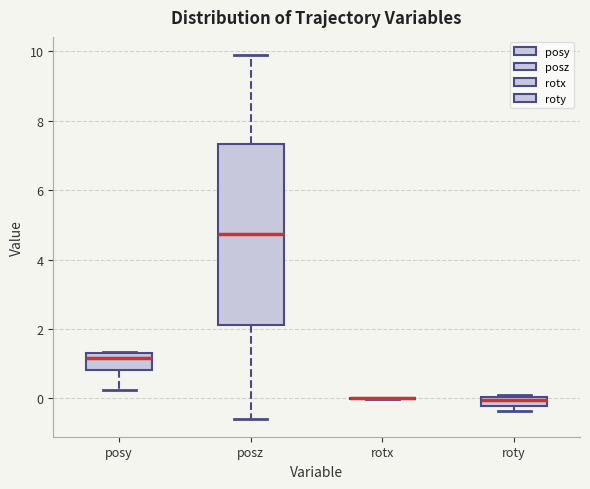

Which box is the tallest, from its lower edge to its upper edge?

posz